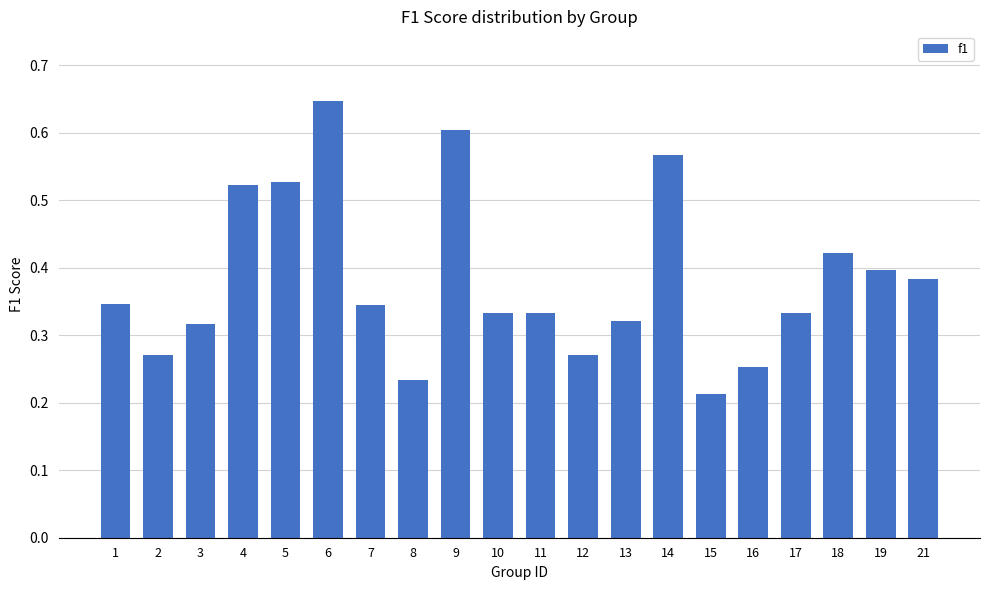

Which category has the lowest value across all series?

15